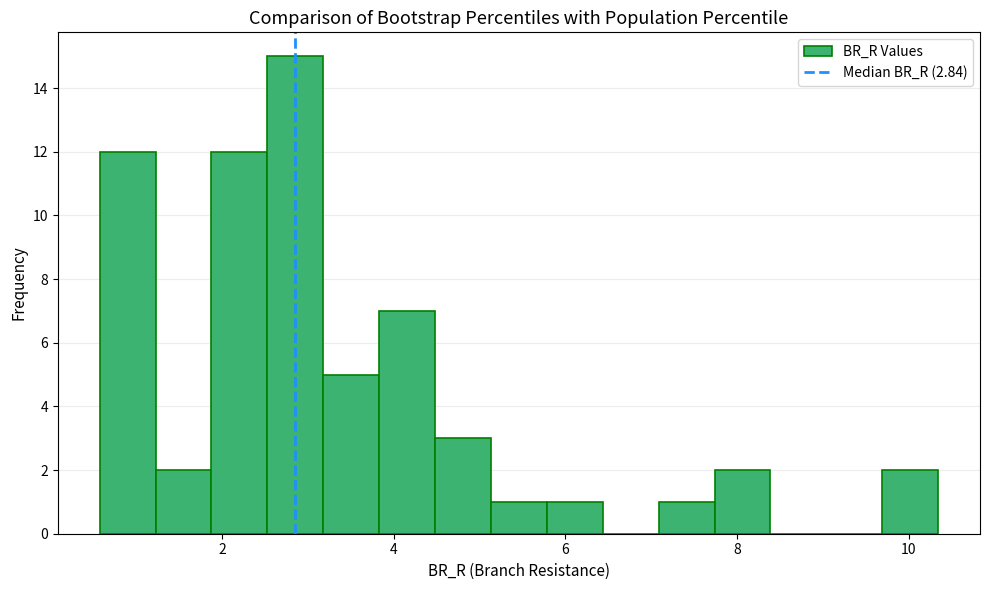

Read against the x-axis, roughly where is the centre of the tallest bar?

2.8